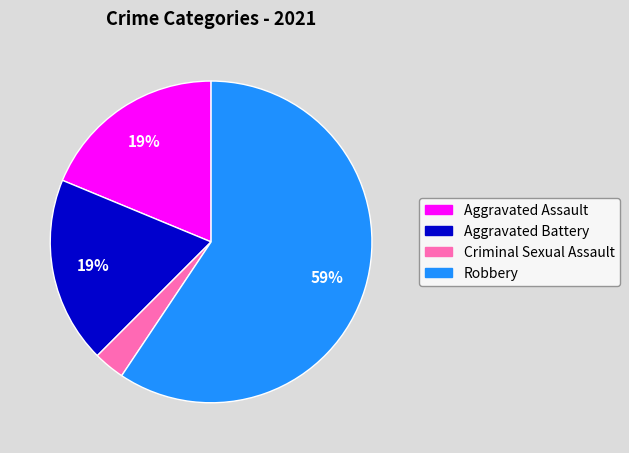

What is the ratio of the value at Criminal Sexual Assault to the value at Robbery?

0.1